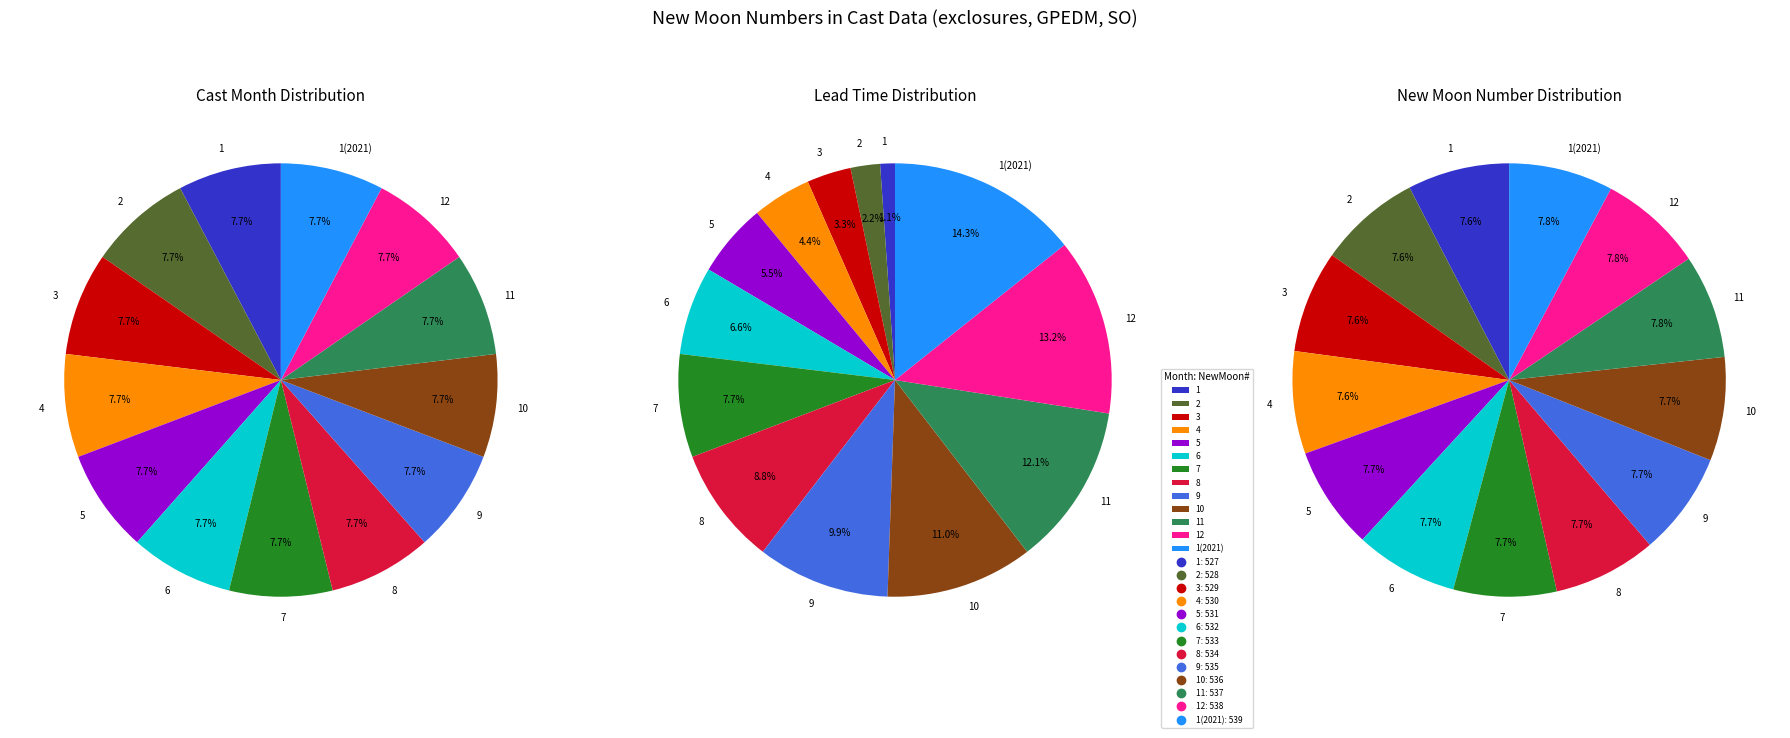

Is it true that 3 is 8% of the pie?

True